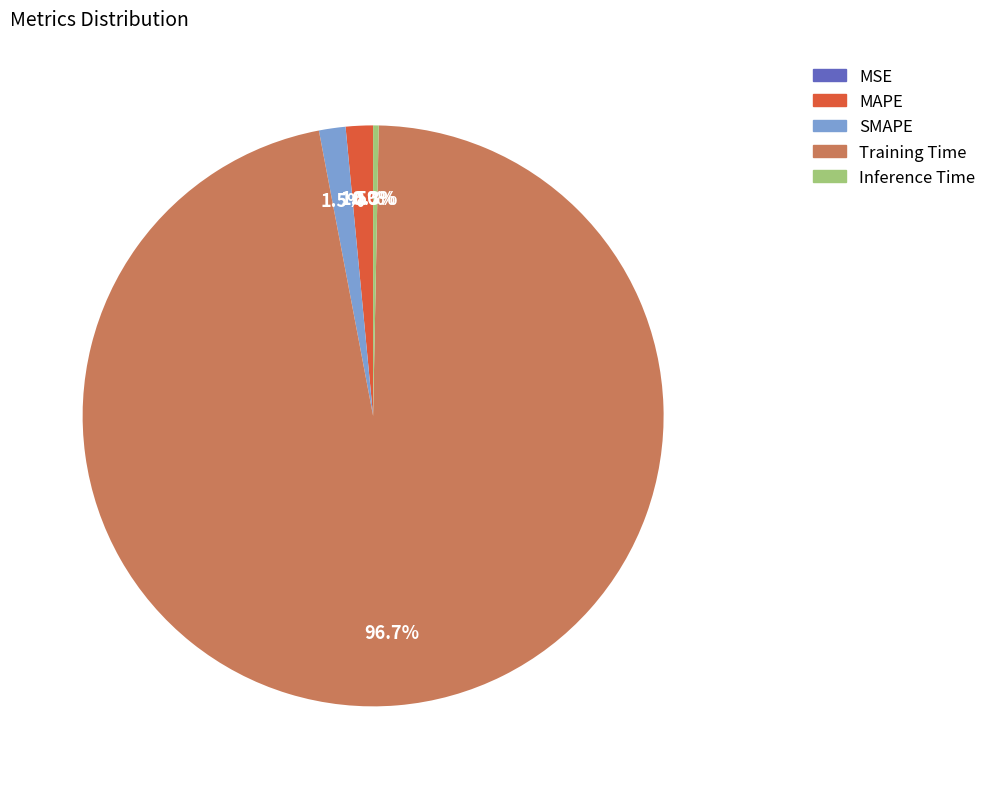

Which category accounts for the majority?

Training Time